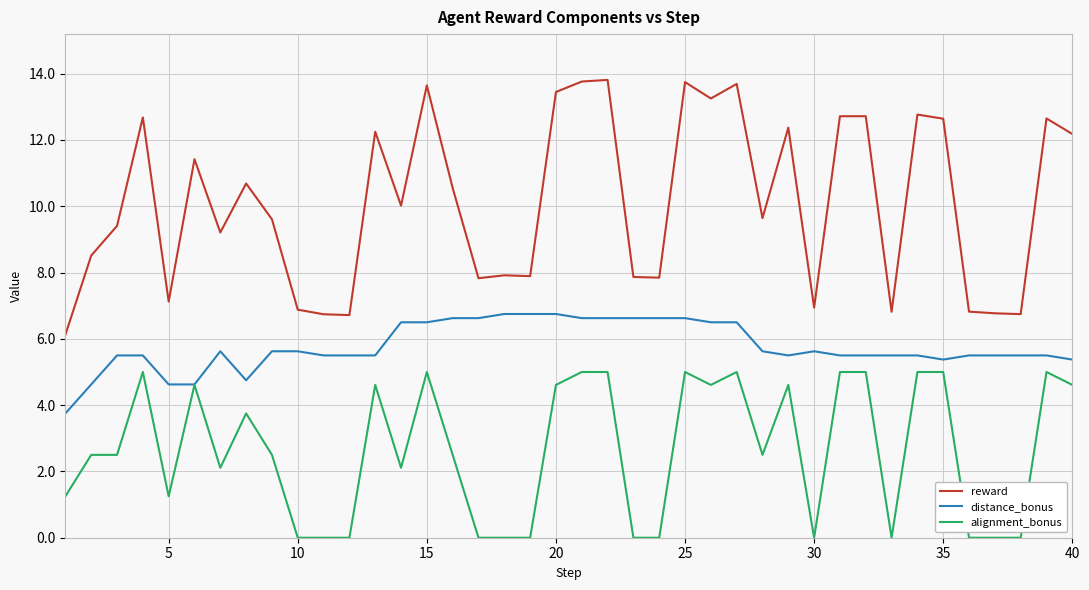

What is the lowest value of the reward series?

6.1